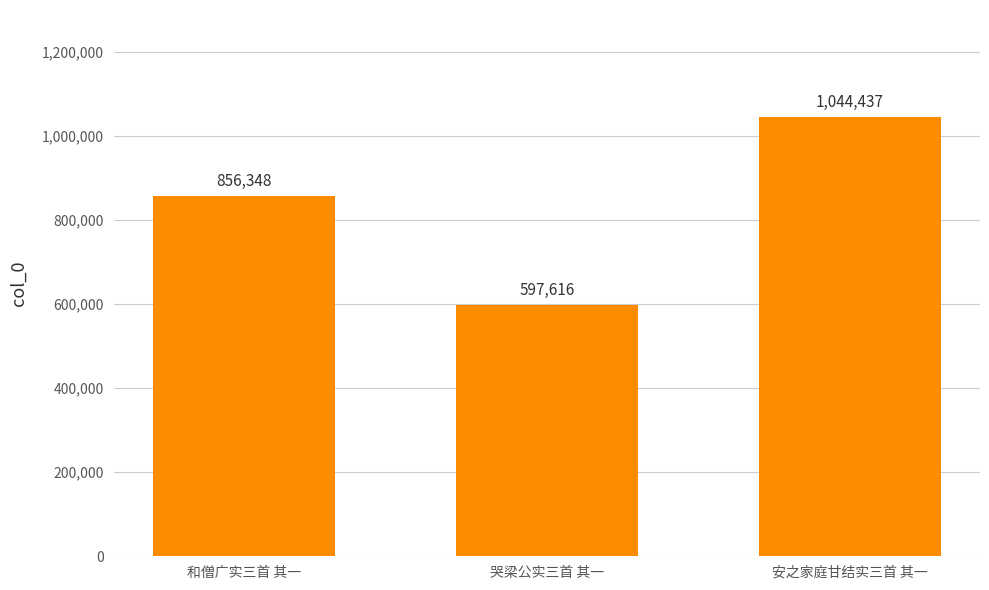

What value does the data have at 哭梁公实三首 其一, to the nearest 50?

597600